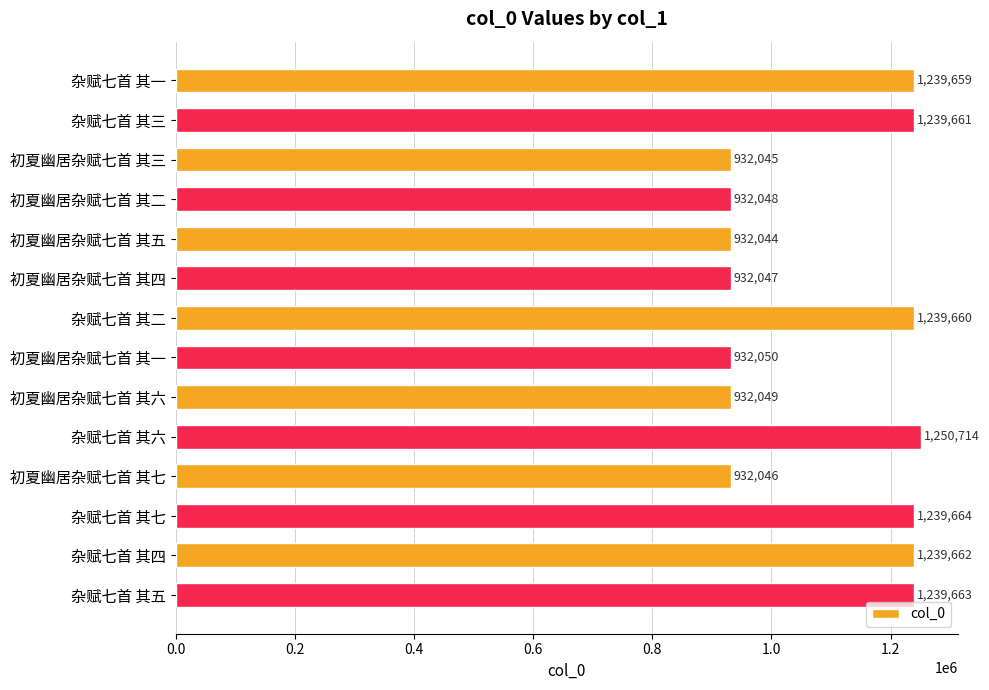

Rank the categories by value from highest to lowest.

杂赋七首 其六, 杂赋七首 其七, 杂赋七首 其五, 杂赋七首 其四, 杂赋七首 其三, 杂赋七首 其二, 杂赋七首 其一, 初夏幽居杂赋七首 其一, 初夏幽居杂赋七首 其六, 初夏幽居杂赋七首 其二, 初夏幽居杂赋七首 其四, 初夏幽居杂赋七首 其七, 初夏幽居杂赋七首 其三, 初夏幽居杂赋七首 其五